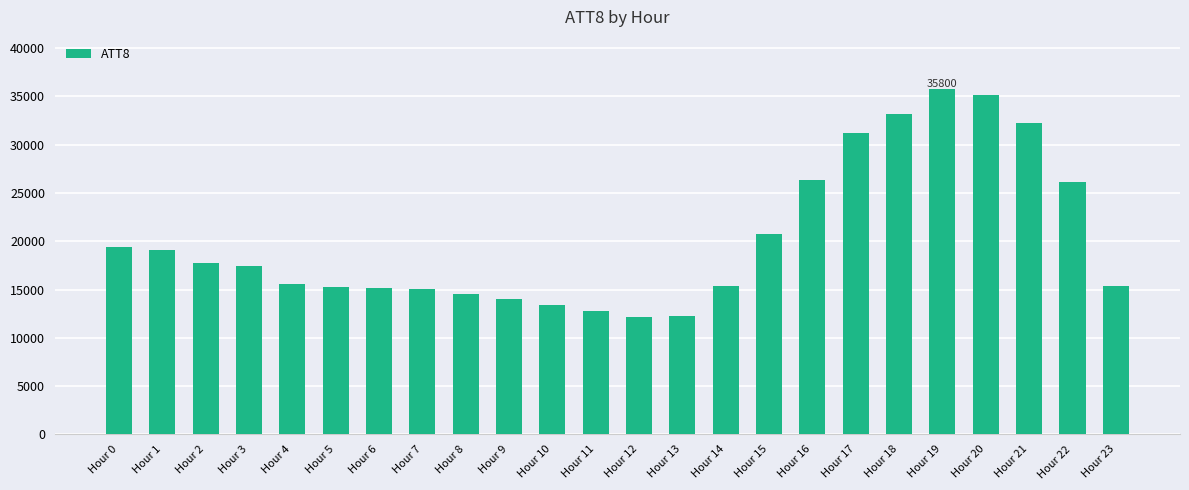

Is it true that the value at Hour 15 is 20800?

True